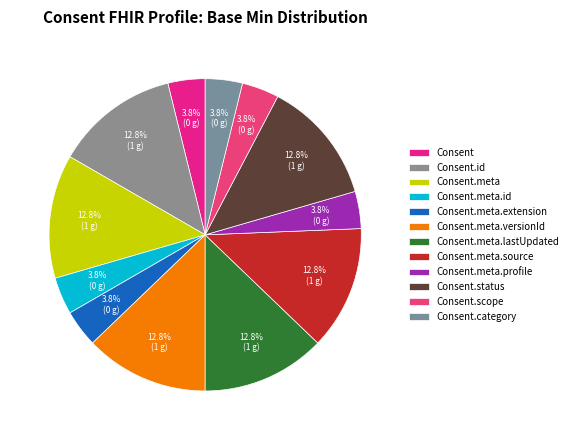

Is the sum of Consent.meta.lastUpdated and Consent.meta.id greater than half?

No